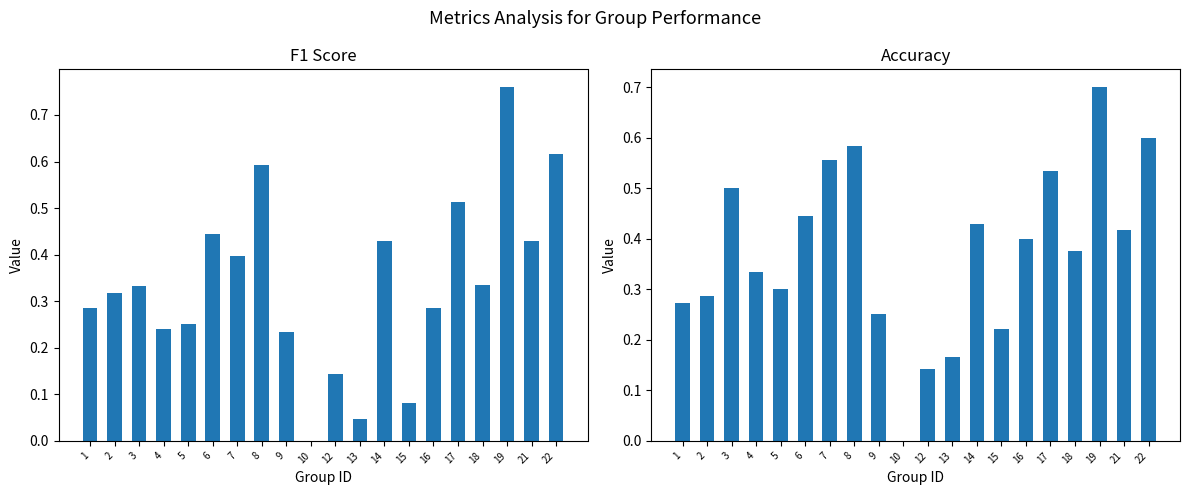

How many series are shown in this chart?

2